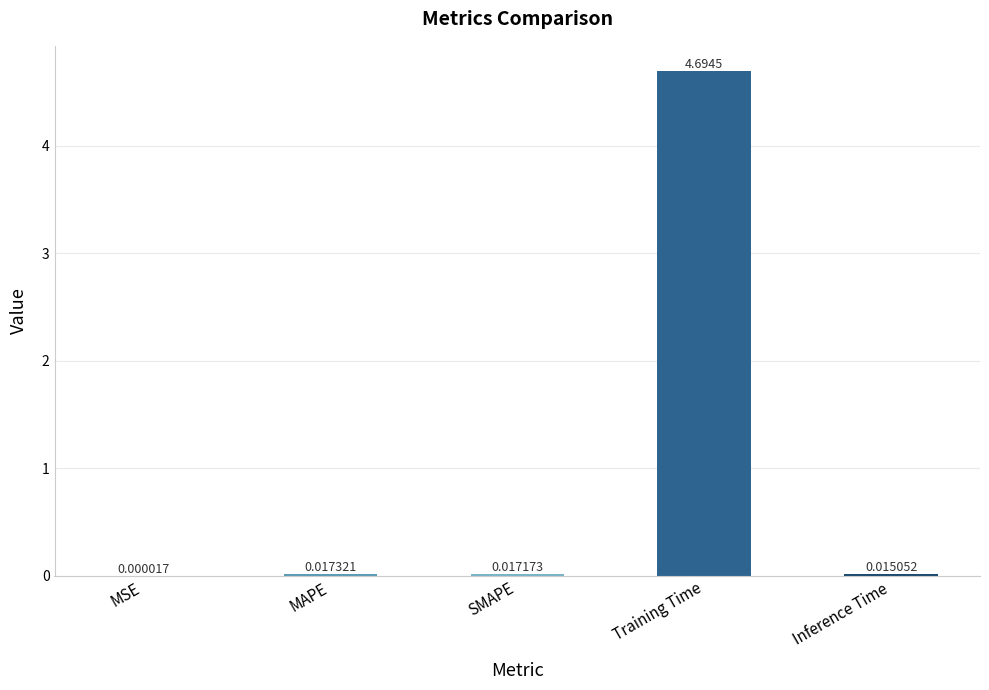

At which label is the value closest to 2?

MAPE